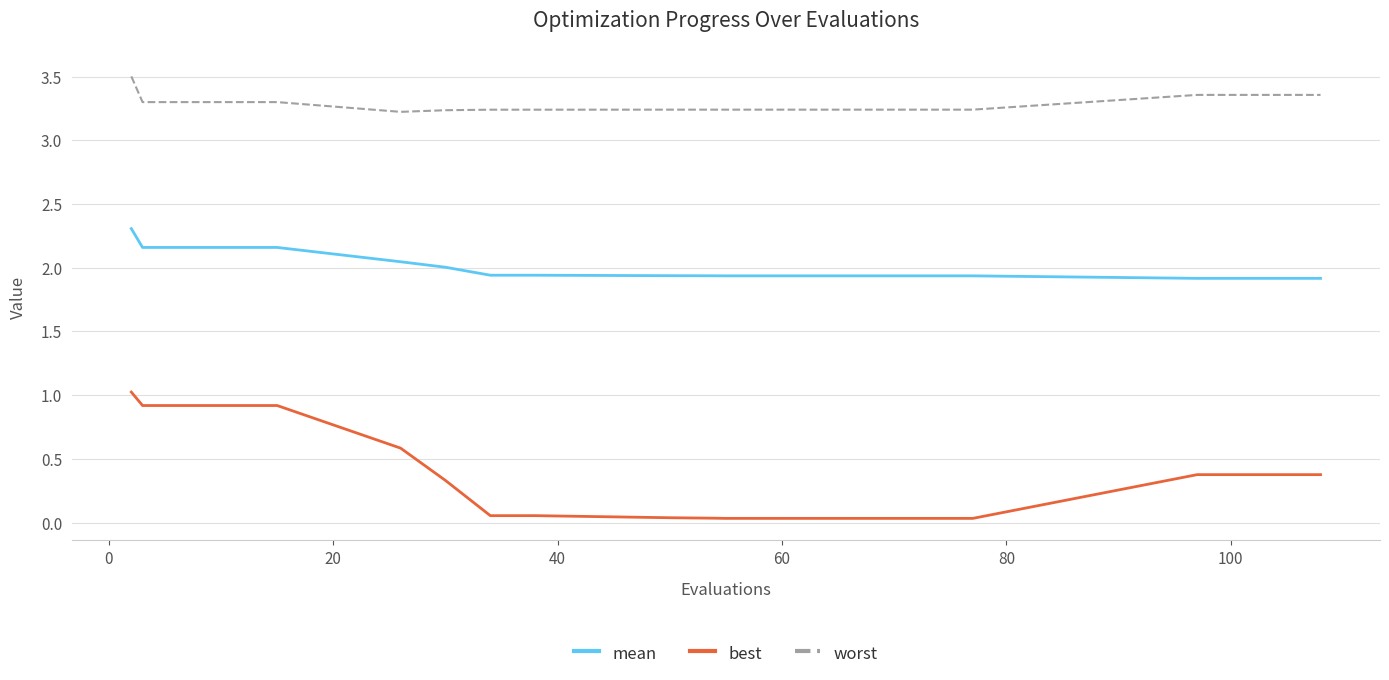

Which series has the largest range (max minus min)?

best